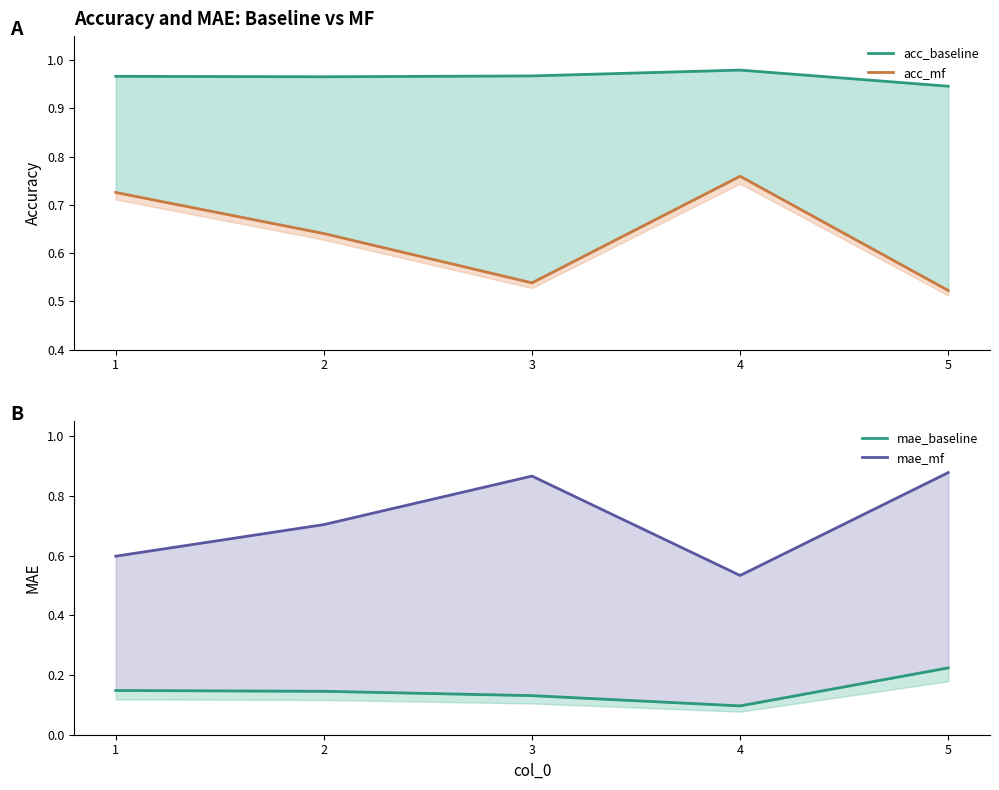

Does the chart have visible grid lines?

No